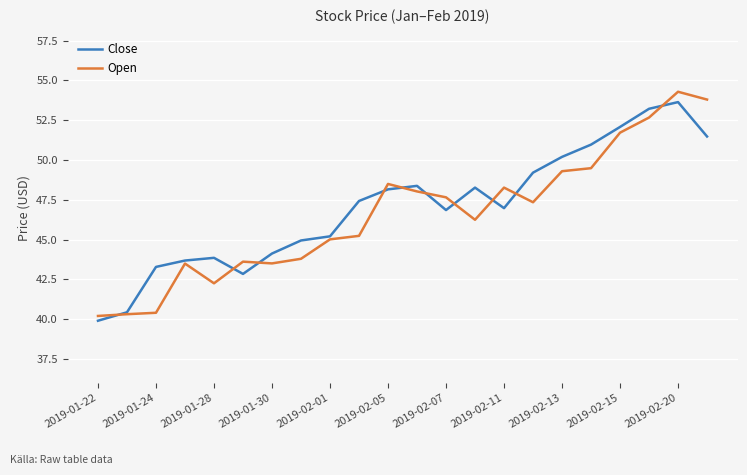

What is the highest value of the Close series?

53.6